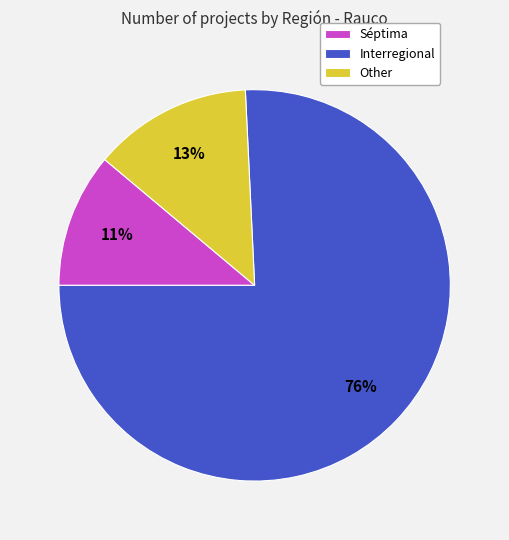

Combined, do Séptima and Interregional account for over 50%?

Yes